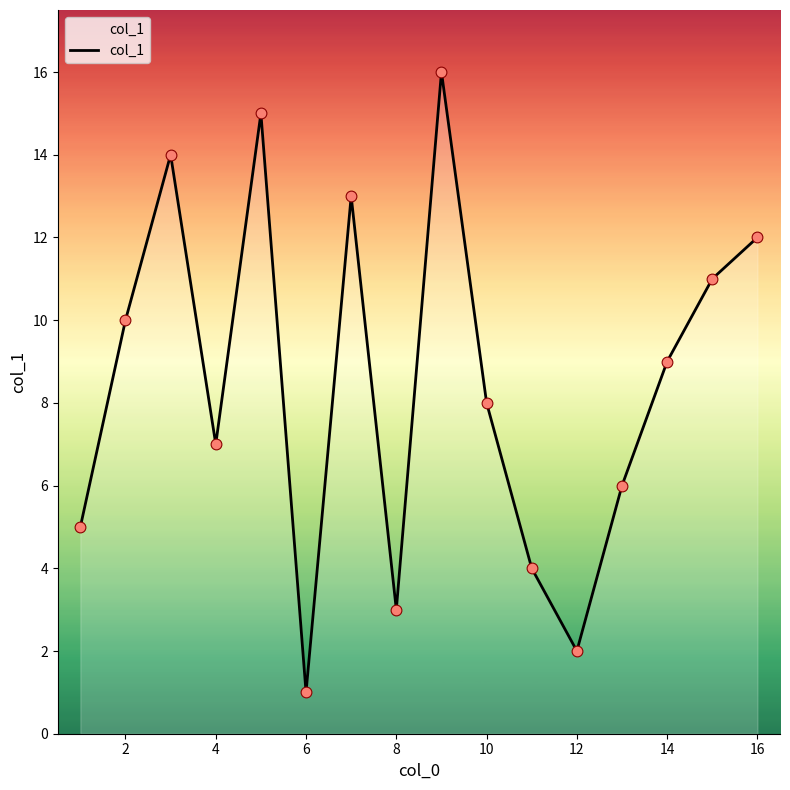

What is the difference between the maximum and minimum values?

15